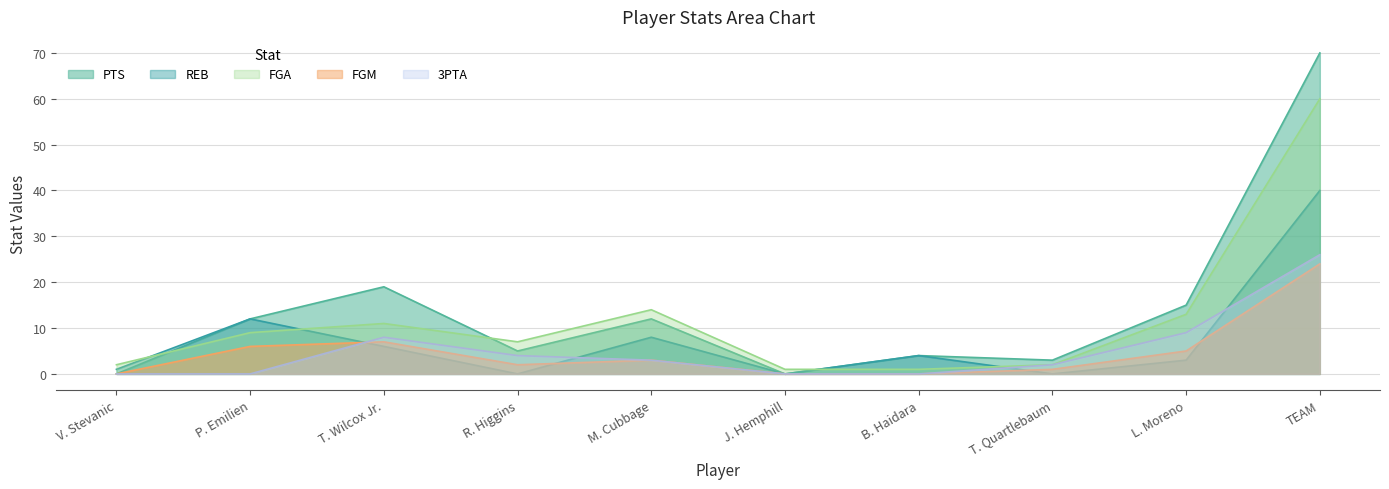

In FGA, how many points are higher than both neighbors (excluding endpoints)?

2